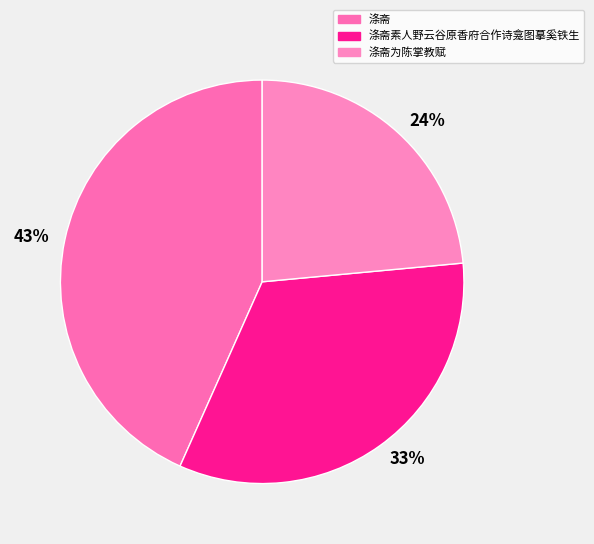

Is it true that 涤斋为陈掌教赋 is 31% of the pie?

False